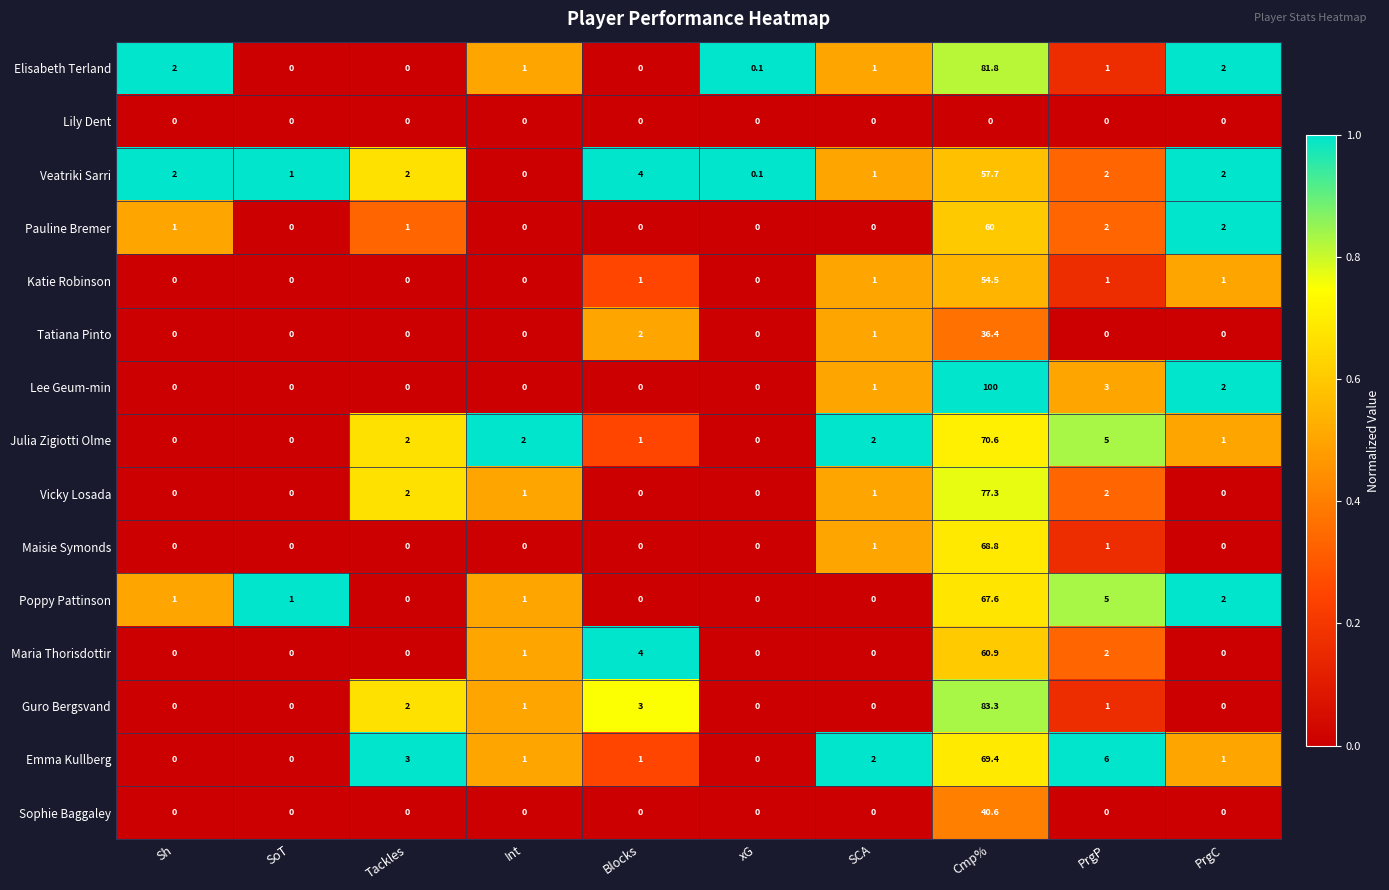

Which series has the largest range (max minus min)?

Lee Geum-min